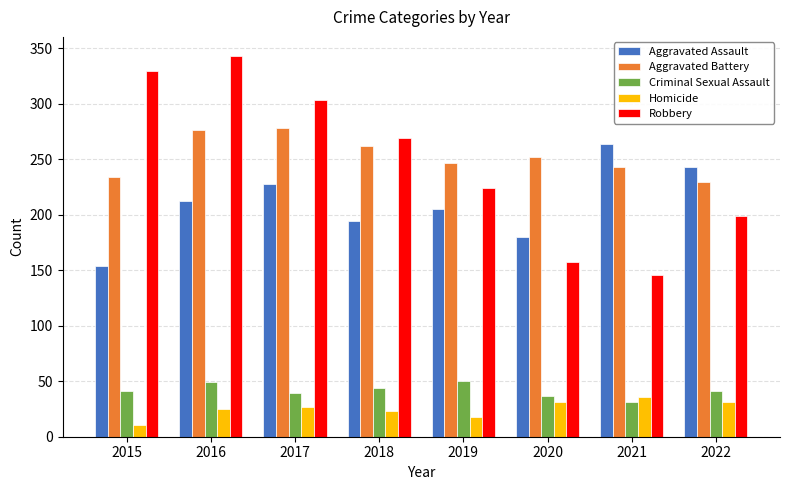

What value does the Criminal Sexual Assault series have at 2022, to the nearest 5?

40